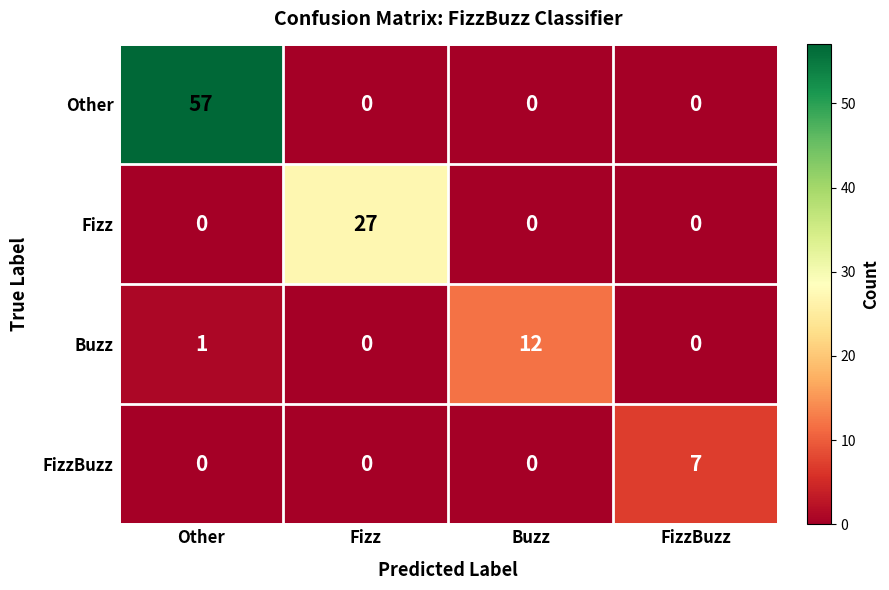

The value of Other at FizzBuzz is 0. True or false?

True